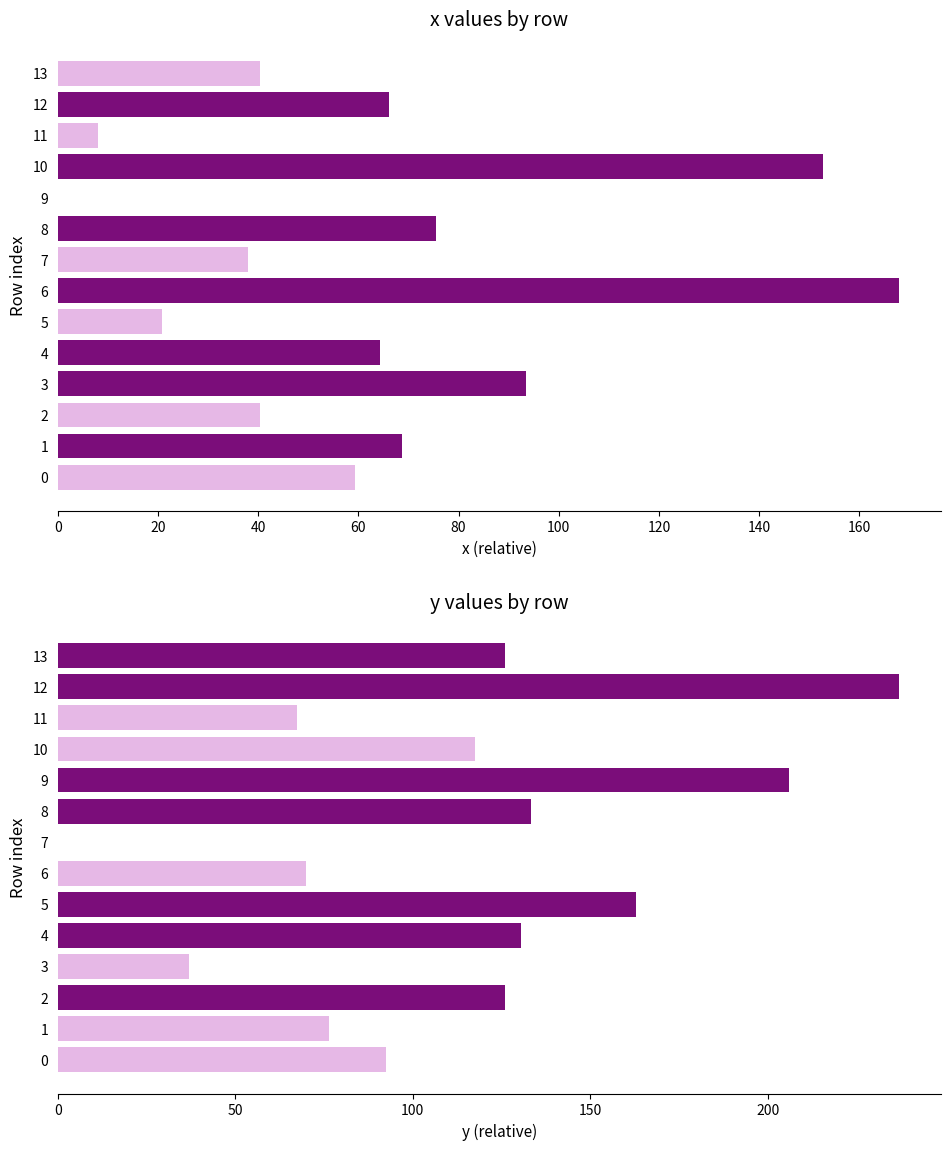

Which series changed the most between 2 and 10?

x